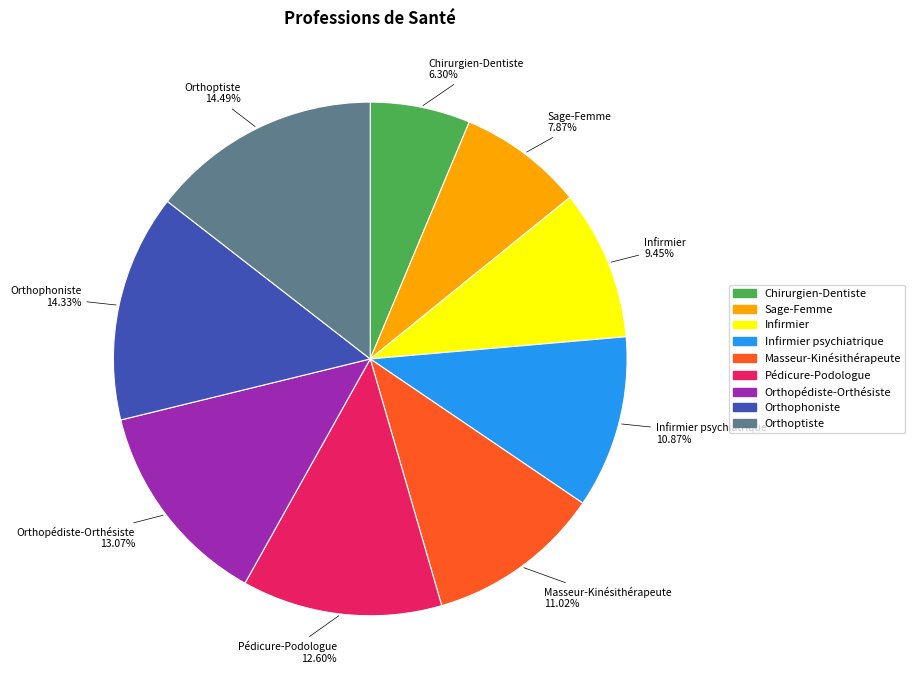

To the nearest percent, what is the difference between the largest and smallest slice percentages?

8%